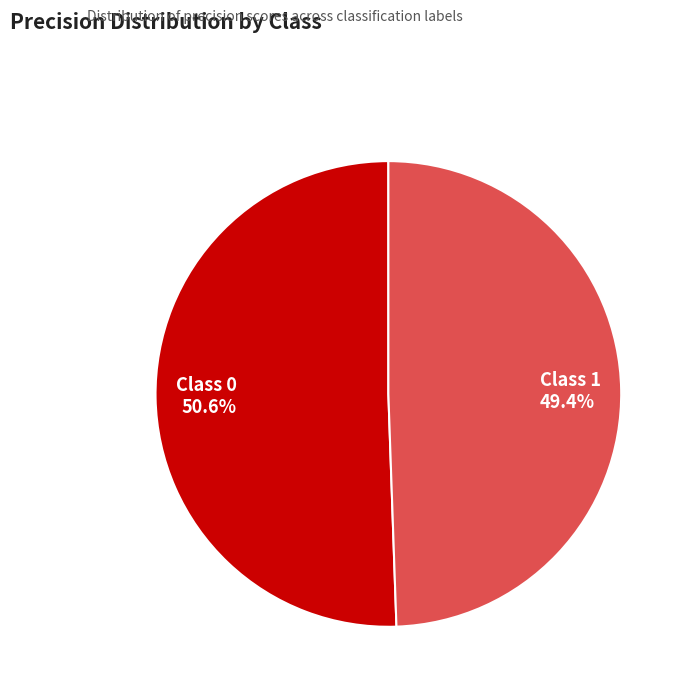

Is there any slice that represents more than half of the pie?

Yes